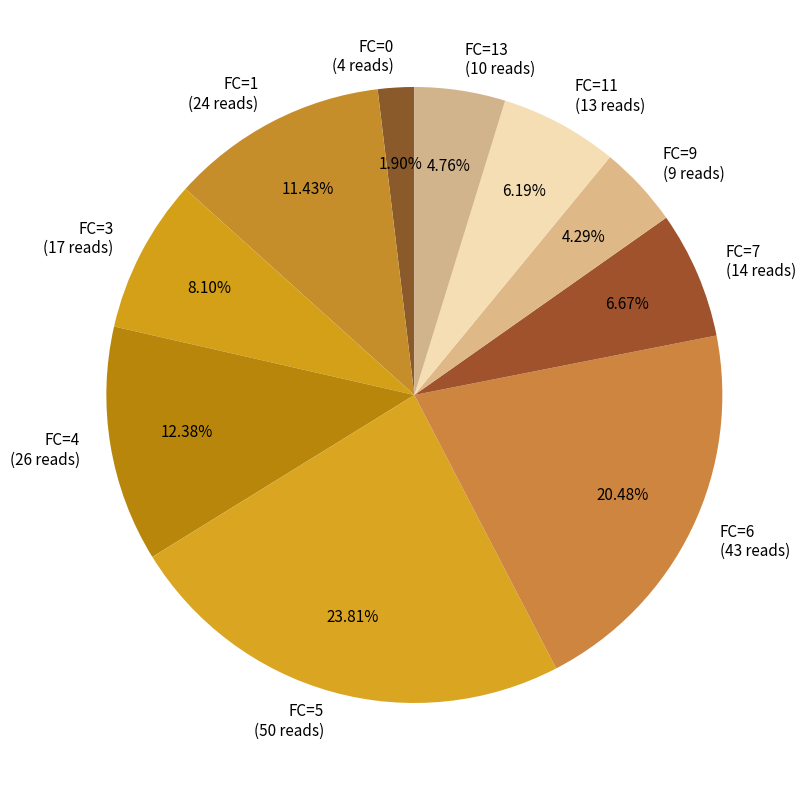

What is the total percentage of FC=1 and FC=4?

23.8%